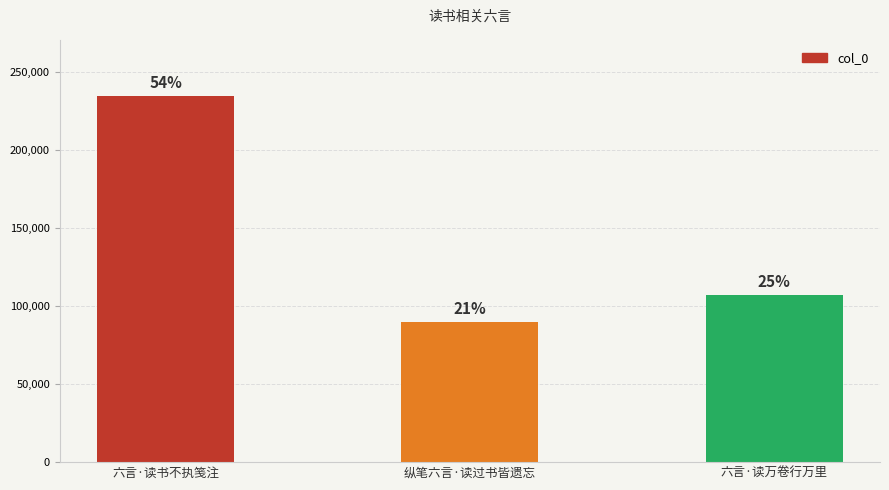

What is the difference between the maximum and minimum values?

144552